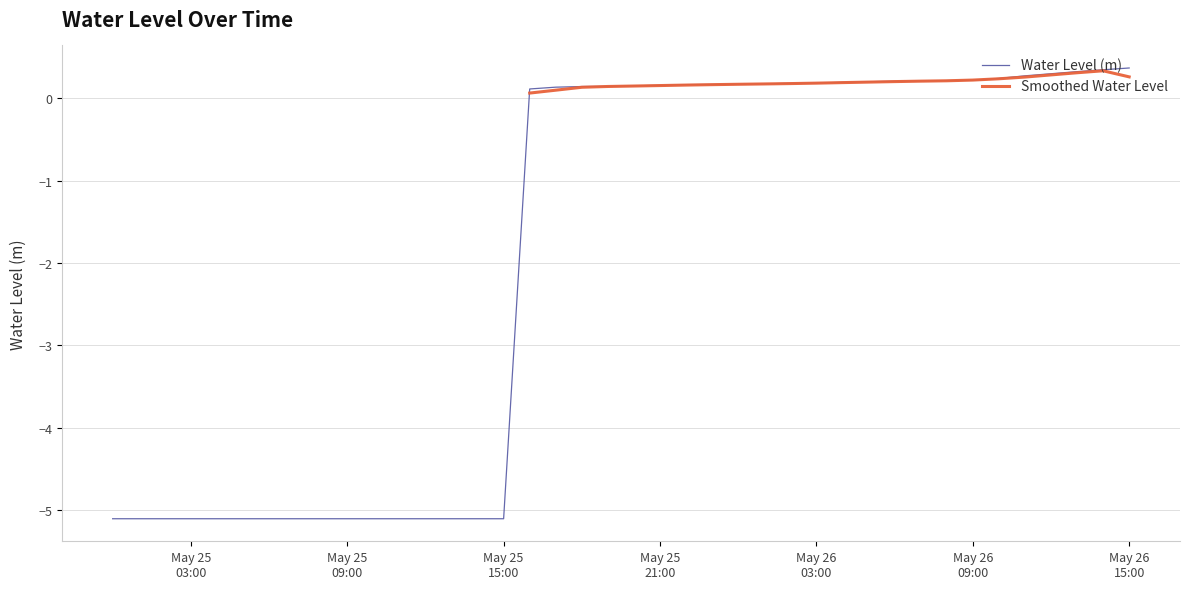

Does the chart display data point markers on the line(s)?

No